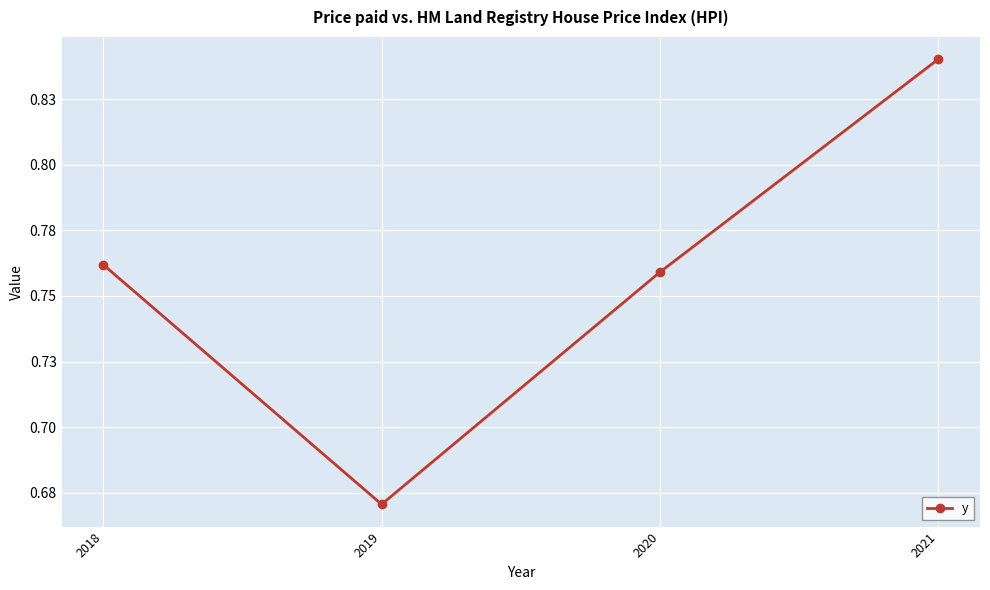

Is it true that the value at 2021 is 1.2?

False